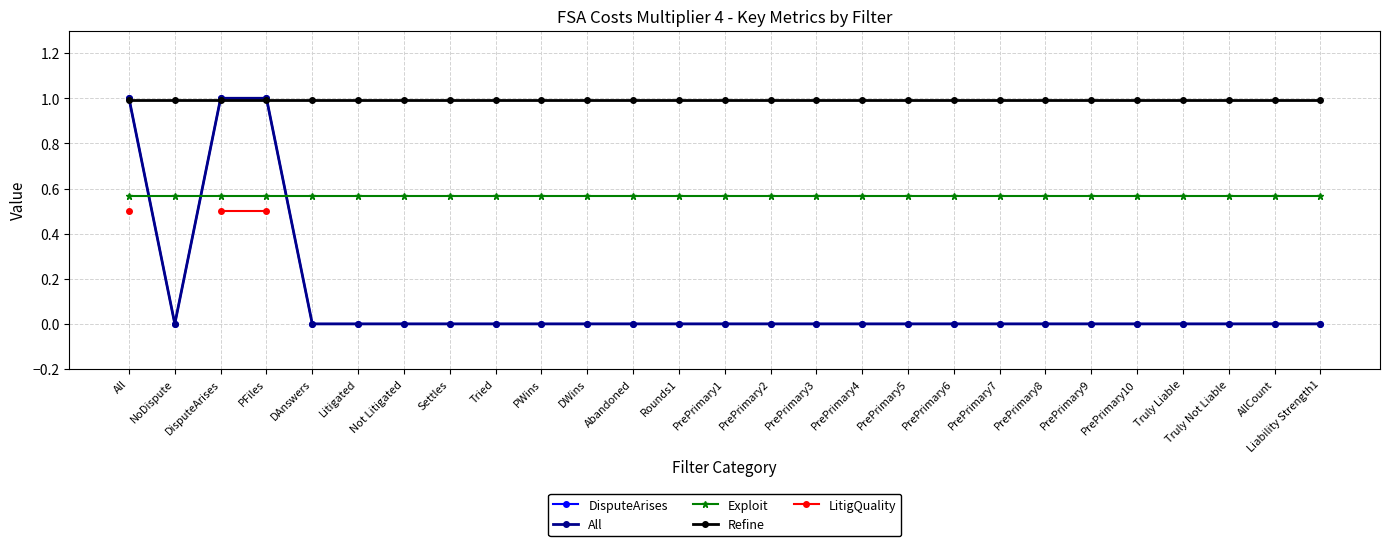

True or false: Exploit has a value of 0.9 at PrePrimary5.

False